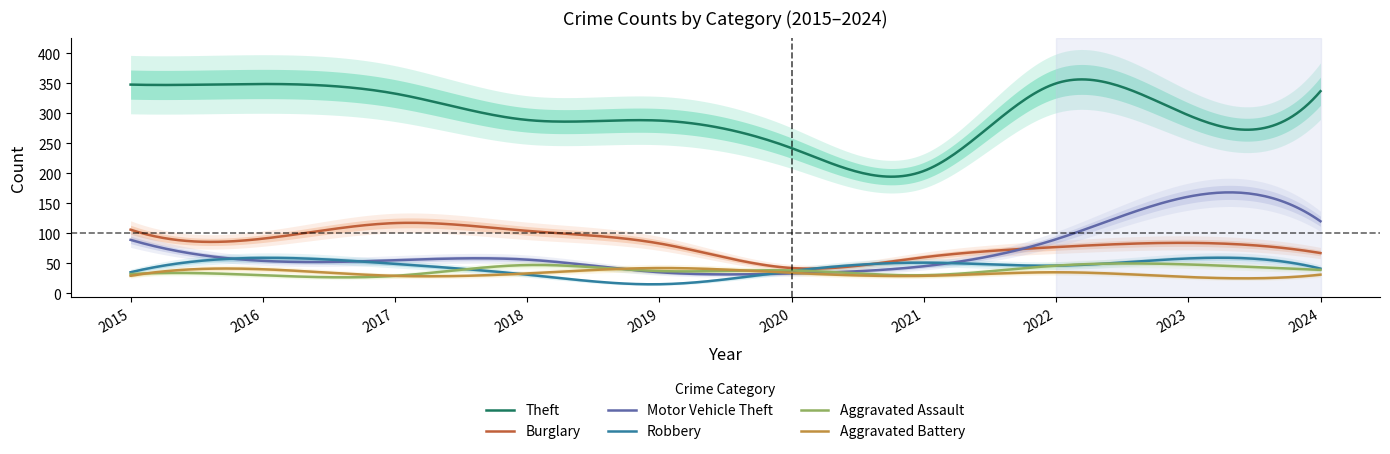

How many interior local peaks does the Burglary series have?

2